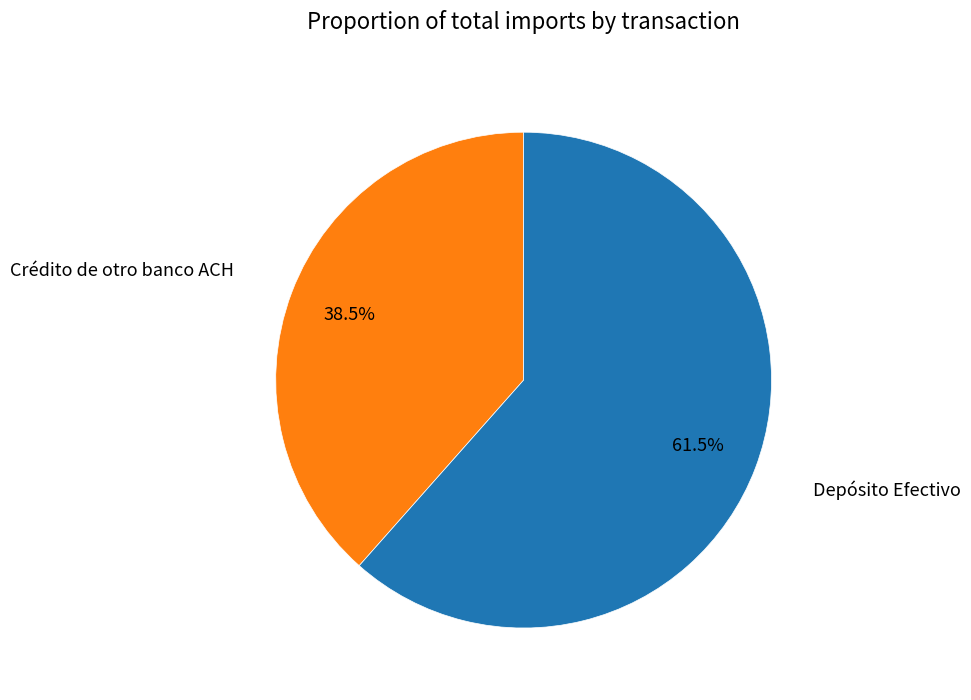

Is there a majority slice in this chart?

Yes